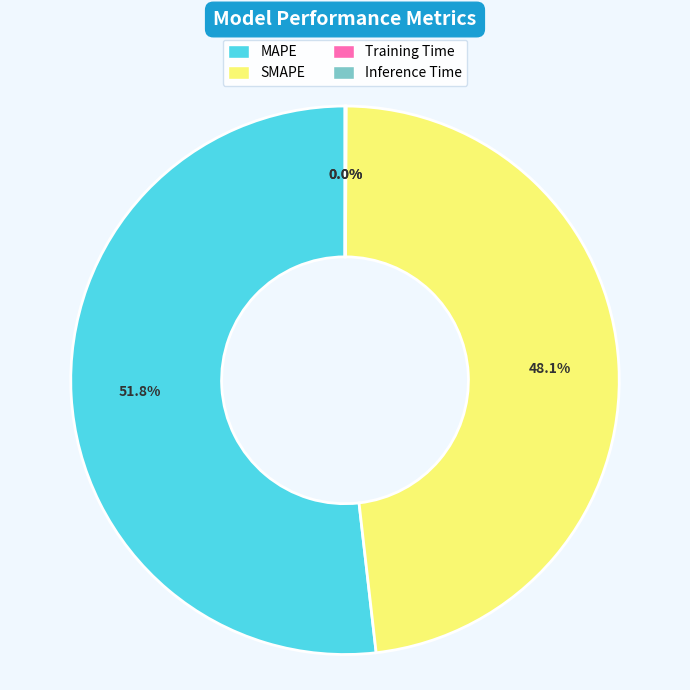

What is the ratio of the value at SMAPE to the value at MAPE?

0.9